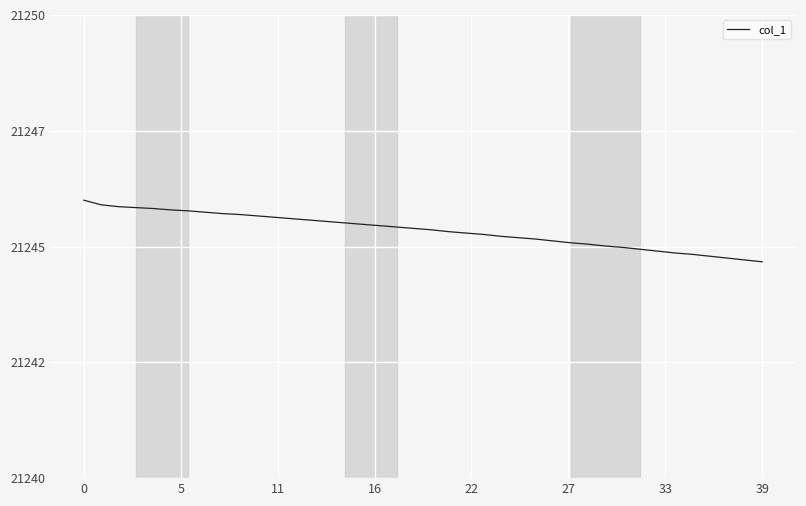

What is the average value?

21245.3